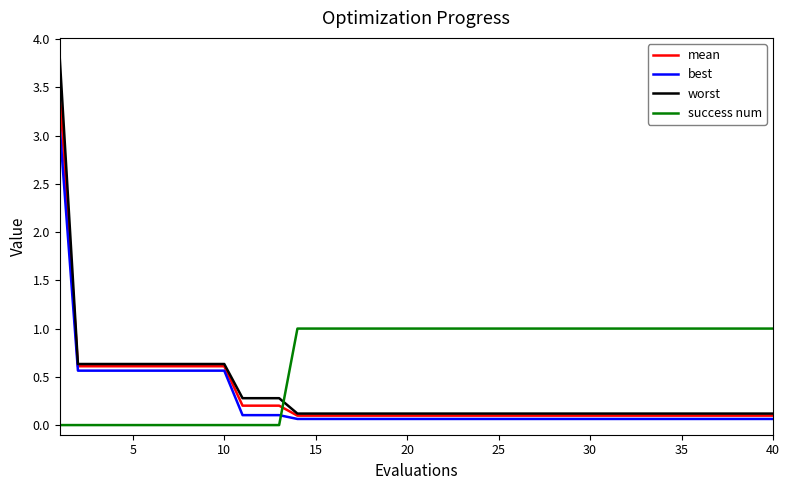

List the series in order of their peak value, highest first.

worst, mean, best, success num